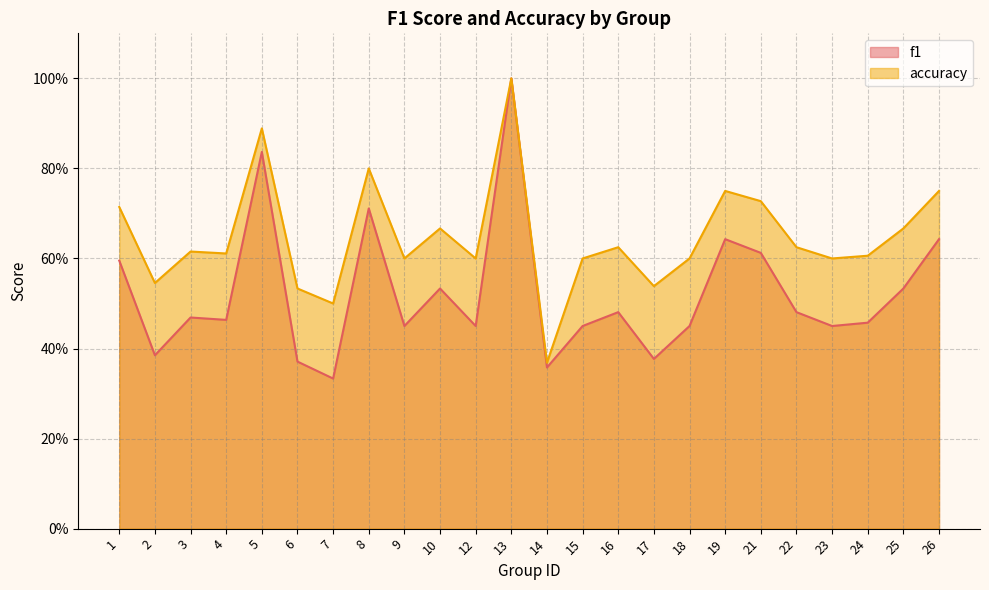

Is it true that f1 equals 1.0 at 19?

False